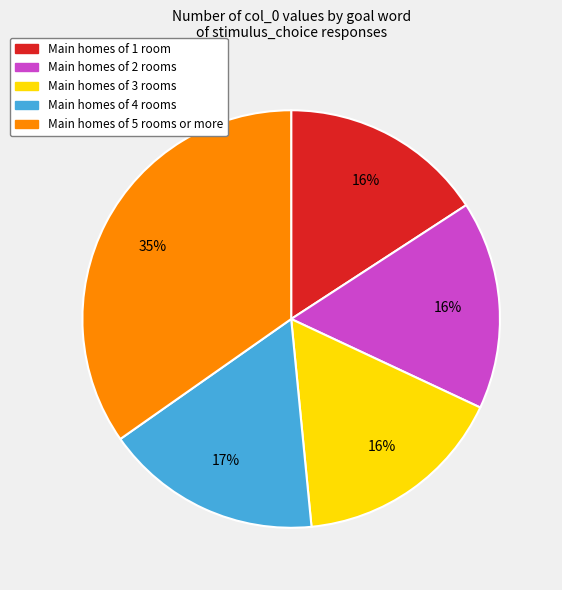

Approximately how many times larger is the value at Main homes of 1 room compared to Main homes of 4 rooms?

0.9